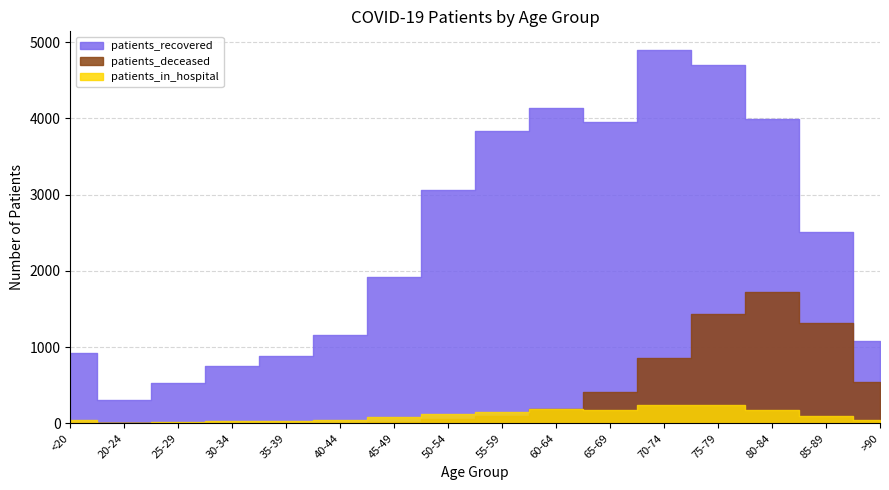

What is the total value across all series at <20?

968